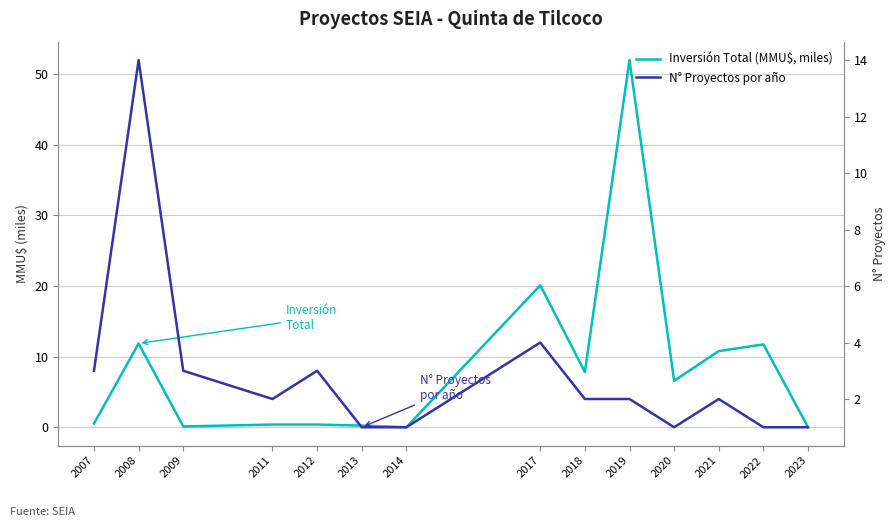

Between 2009 and 2019, which series saw the biggest shift?

Inversión Total (MMU$, miles)